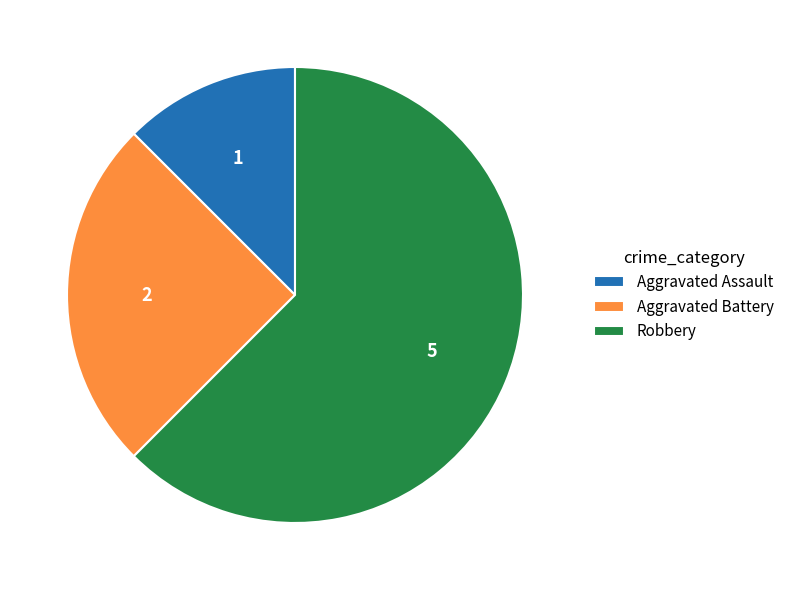

Is the sum of Aggravated Battery and Aggravated Assault greater than half?

No